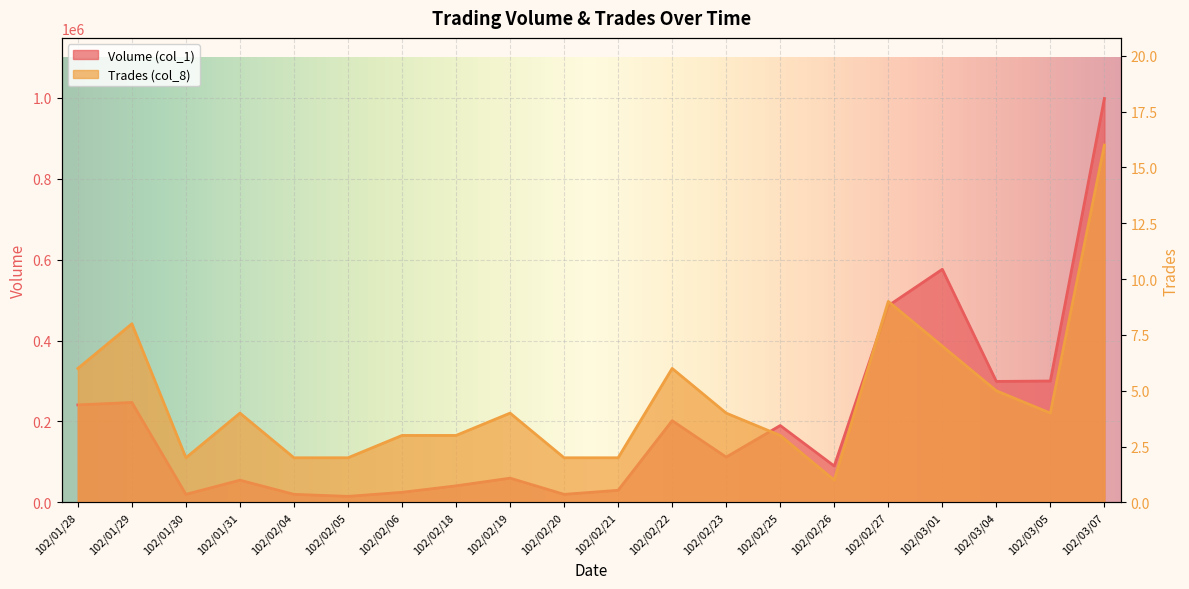

True or false: Volume (col_1) and Trades (col_8) intersect in this chart.

False